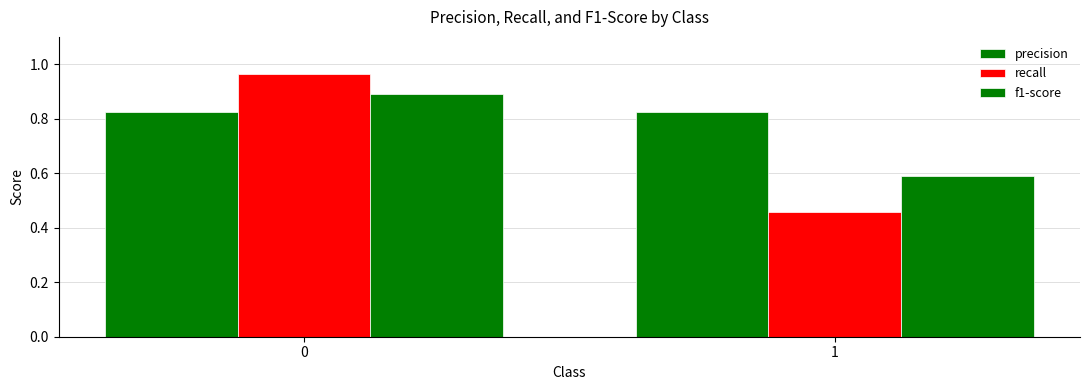

How many groups of bars are there?

2